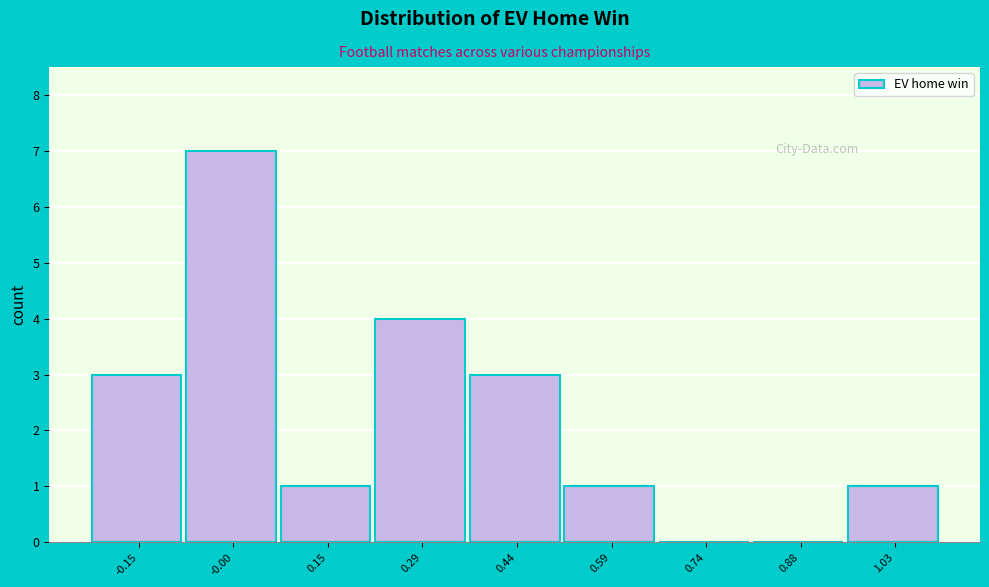

Reading left to right, transcribe all the data shown in this chart.

-0.15=3	-0.00=7	0.15=1	0.29=4	0.44=3	0.59=1	0.74=0	0.88=0	1.03=1